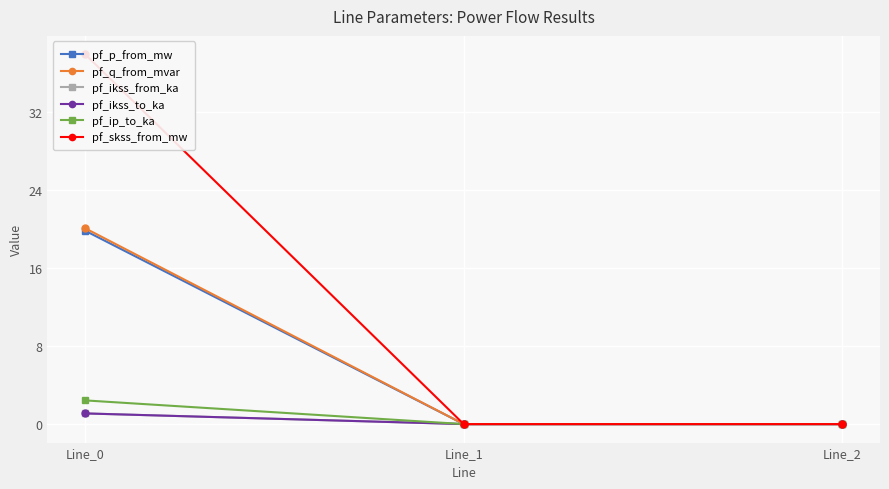

Is this an area chart (filled region under the line)?

No